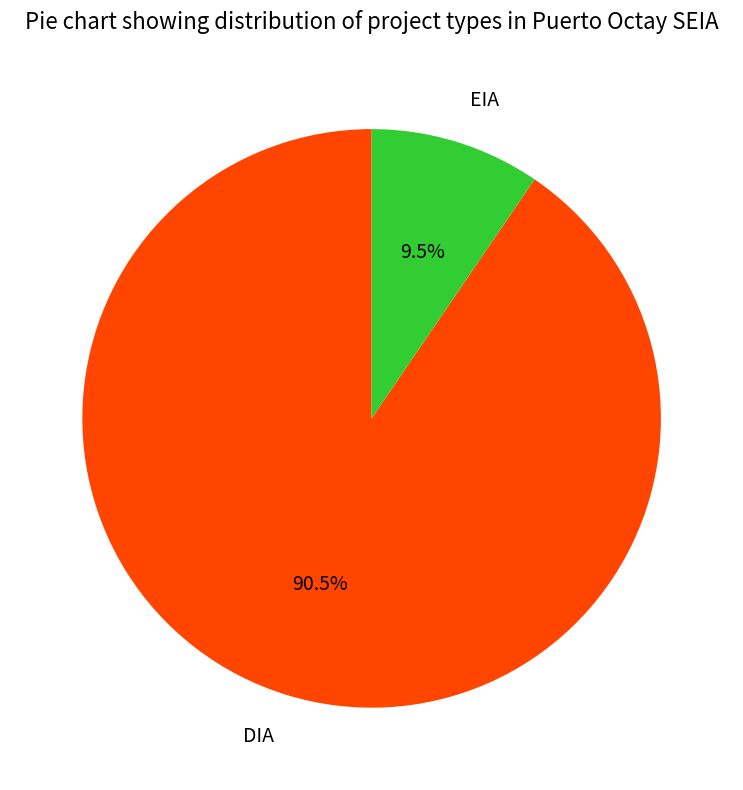

Which category has the biggest portion of the pie?

DIA